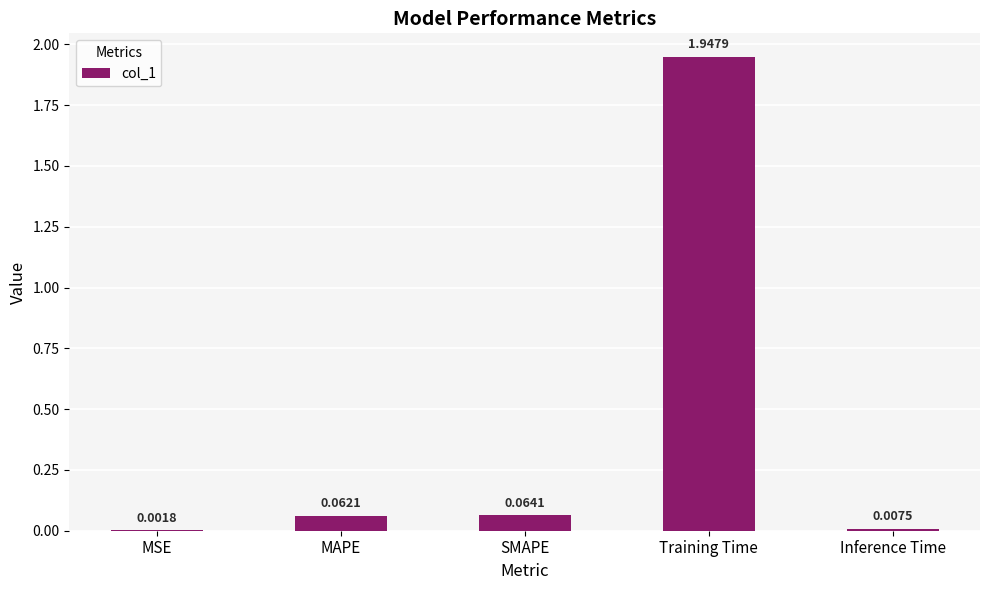

Where is the data nearest to the value 0?

MSE